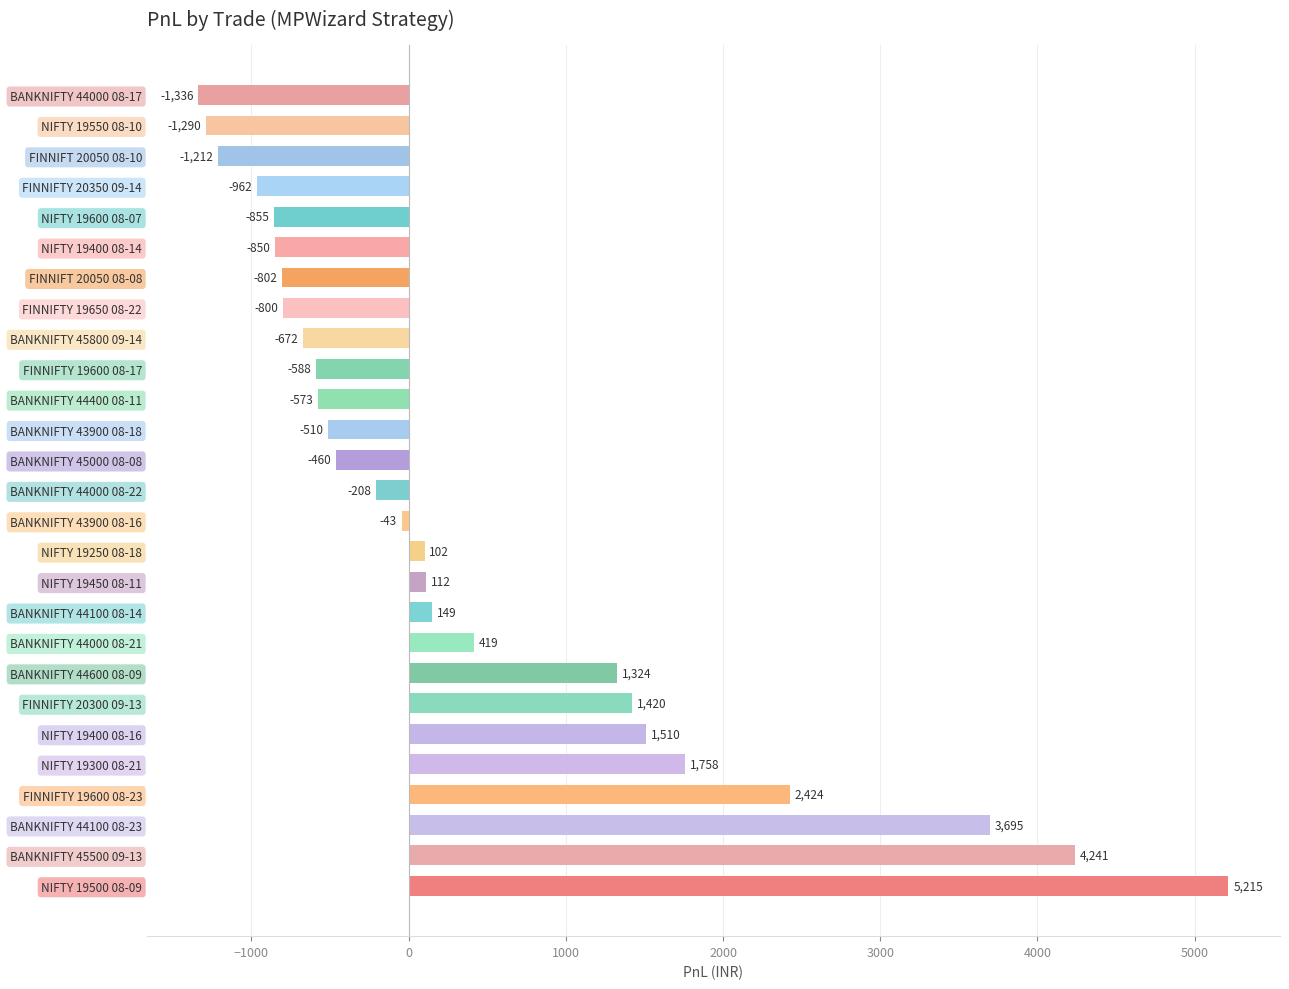

List the labels in order of value, smallest first.

BANKNIFTY 44000 08-17, NIFTY 19550 08-10, FINNIFT 20050 08-10, FINNIFTY 20350 09-14, NIFTY 19600 08-07, NIFTY 19400 08-14, FINNIFT 20050 08-08, FINNIFTY 19650 08-22, BANKNIFTY 45800 09-14, FINNIFTY 19600 08-17, BANKNIFTY 44400 08-11, BANKNIFTY 43900 08-18, BANKNIFTY 45000 08-08, BANKNIFTY 44000 08-22, BANKNIFTY 43900 08-16, NIFTY 19250 08-18, NIFTY 19450 08-11, BANKNIFTY 44100 08-14, BANKNIFTY 44000 08-21, BANKNIFTY 44600 08-09, FINNIFTY 20300 09-13, NIFTY 19400 08-16, NIFTY 19300 08-21, FINNIFTY 19600 08-23, BANKNIFTY 44100 08-23, BANKNIFTY 45500 09-13, NIFTY 19500 08-09